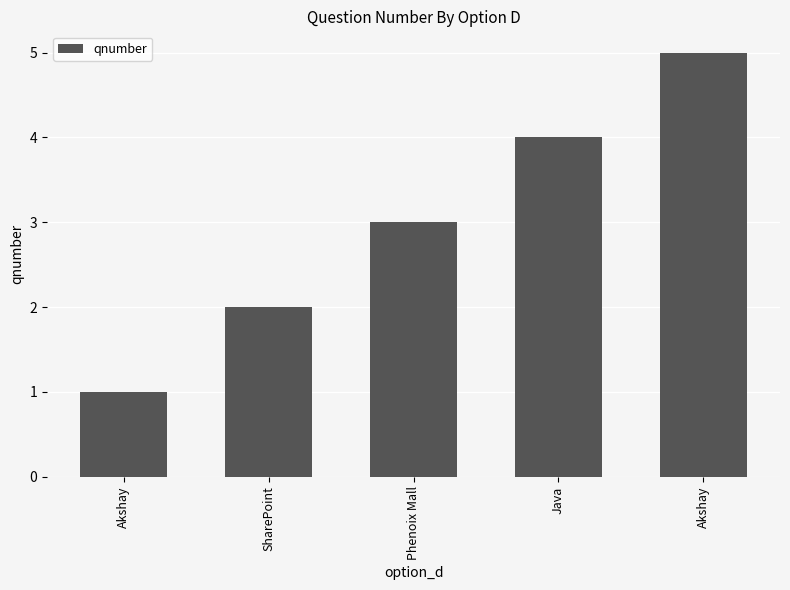

How many values are below 3?

2